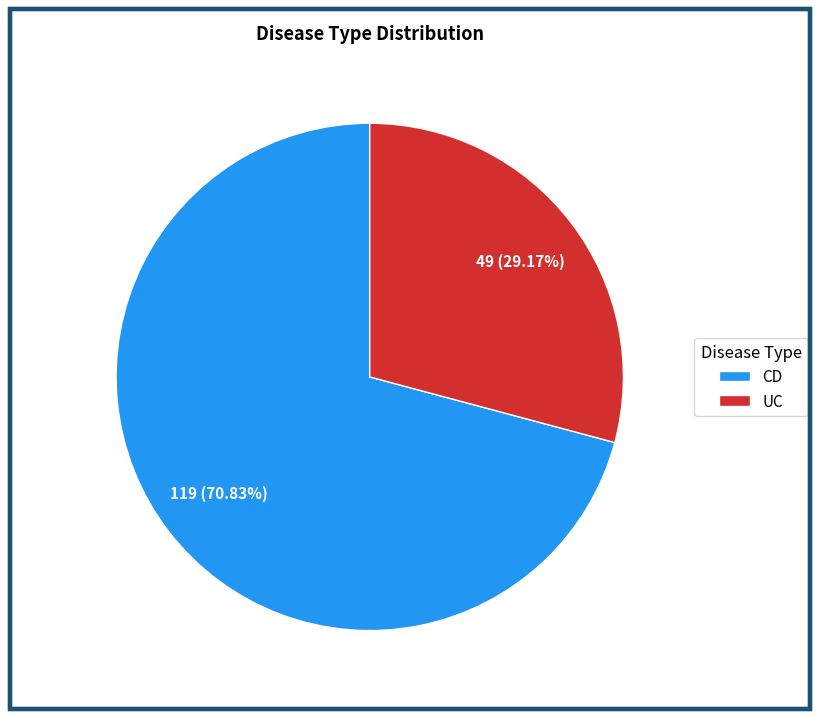

To the nearest percent, what is the average slice percentage?

50%